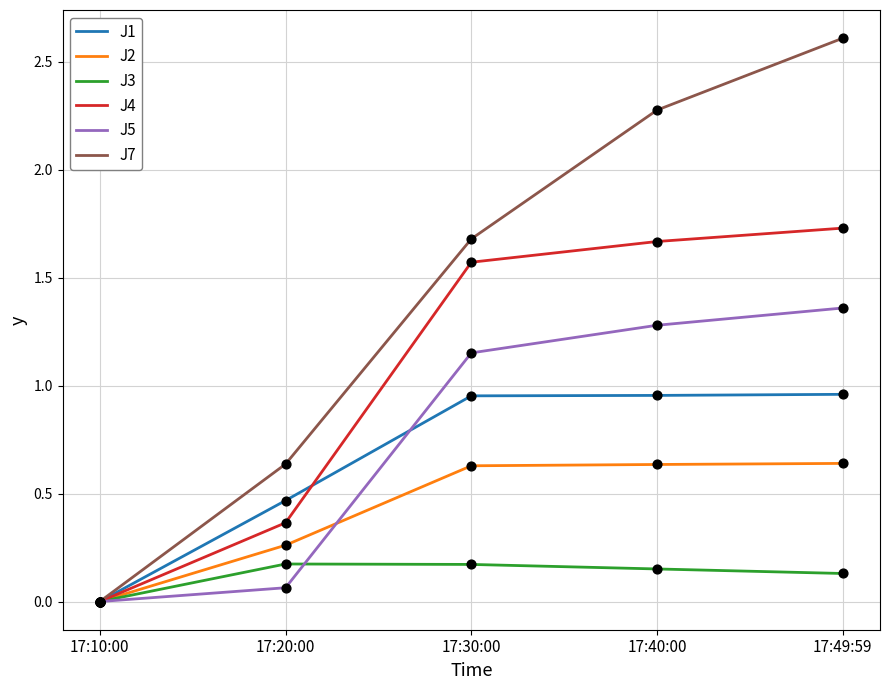

At which label does J4 first exceed 1?

17:30:00